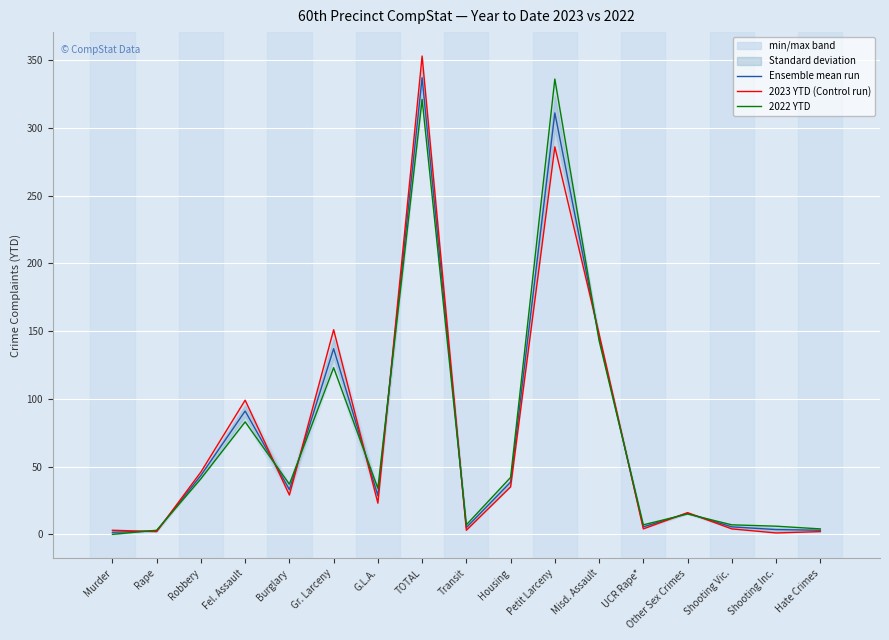

Reading left to right, list all the values displayed in this chart.

Ensemble mean run: Murder=1.5	Rape=2.5	Robbery=43.5	Fel. Assault=91.0	Burglary=33.0	Gr. Larceny=137.0	G.L.A.=28.5	TOTAL=337.0	Transit=5.0	Housing=38.5	Petit Larceny=311.0	Misd. Assault=145.5	UCR Rape*=5.5	Other Sex Crimes=15.5	Shooting Vic.=5.5	Shooting Inc.=3.5	Hate Crimes=3.0
2023 YTD (Control run): Murder=3.0	Rape=2.0	Robbery=46.0	Fel. Assault=99.0	Burglary=29.0	Gr. Larceny=151.0	G.L.A.=23.0	TOTAL=353.0	Transit=3.0	Housing=35.0	Petit Larceny=286.0	Misd. Assault=148.0	UCR Rape*=4.0	Other Sex Crimes=16.0	Shooting Vic.=4.0	Shooting Inc.=1.0	Hate Crimes=2.0
2022 YTD: Murder=0.0	Rape=3.0	Robbery=41.0	Fel. Assault=83.0	Burglary=37.0	Gr. Larceny=123.0	G.L.A.=34.0	TOTAL=321.0	Transit=7.0	Housing=42.0	Petit Larceny=336.0	Misd. Assault=143.0	UCR Rape*=7.0	Other Sex Crimes=15.0	Shooting Vic.=7.0	Shooting Inc.=6.0	Hate Crimes=4.0